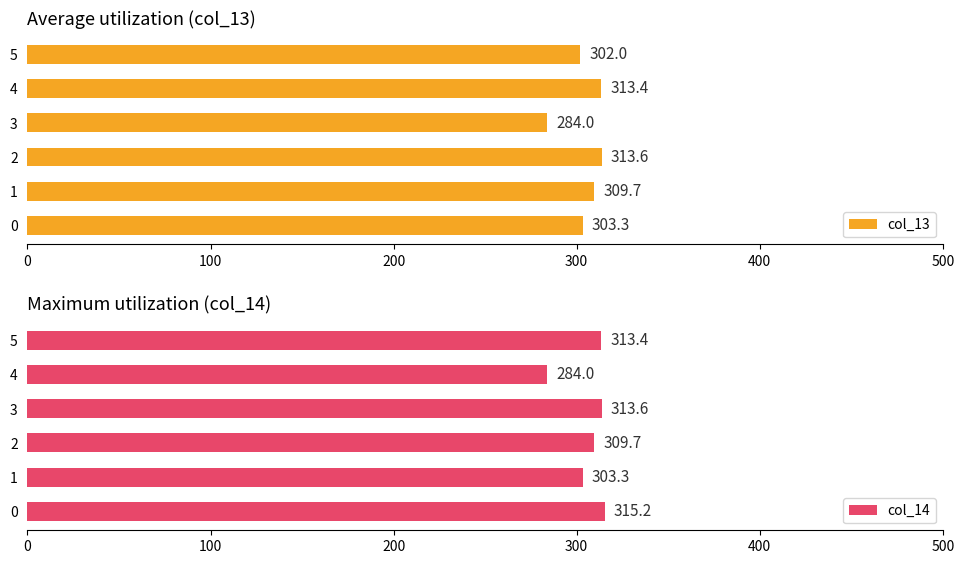

What is the highest value of the col_13 series?

313.6